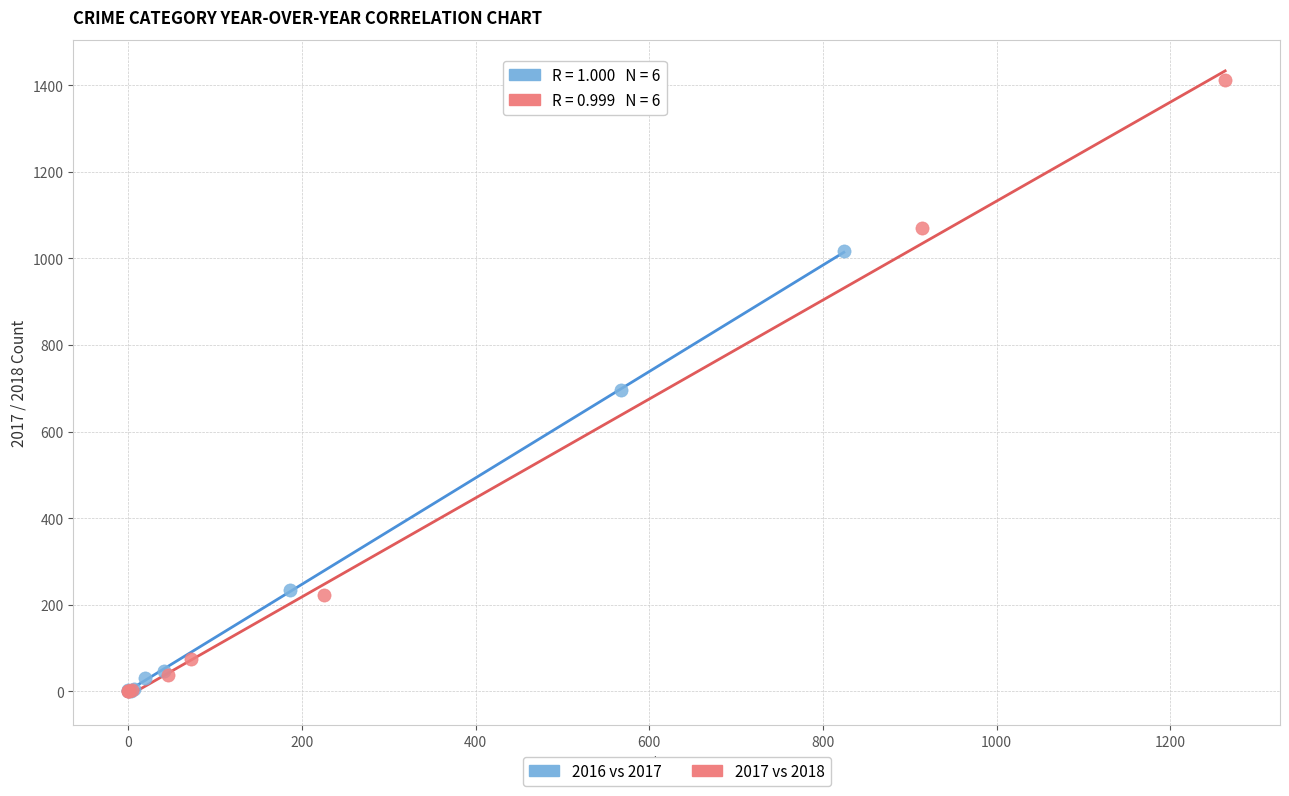

Which series contains the highest Y value?

2017 vs 2018